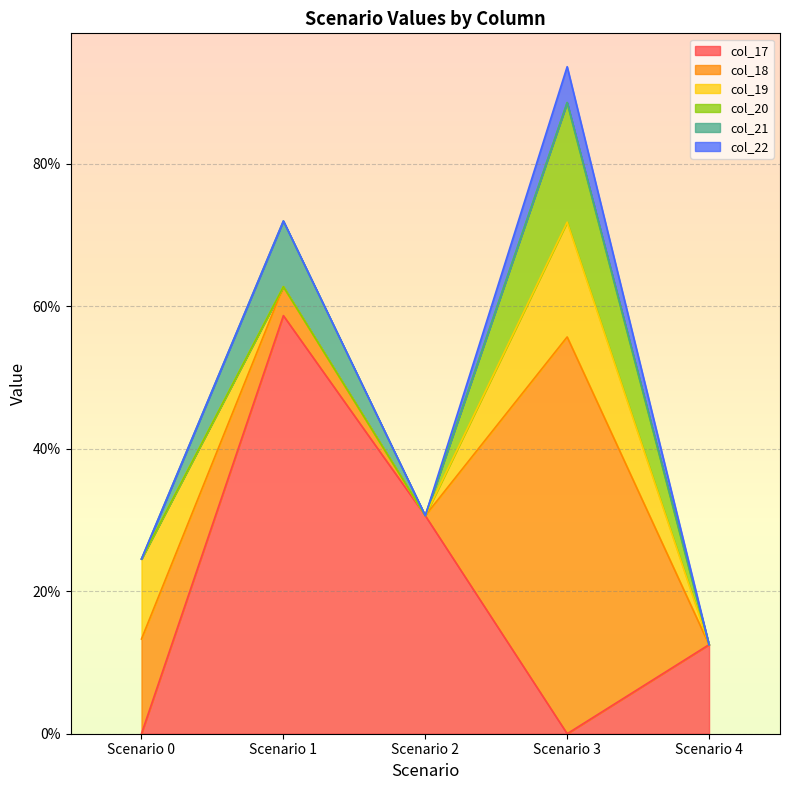

Is the value of col_20 at Scenario 0 greater than the value of col_19 at Scenario 2?

No